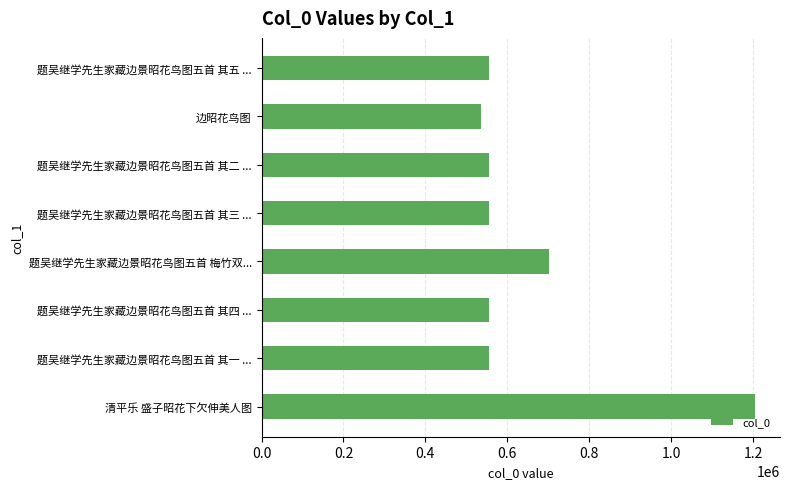

What is the maximum value shown in the chart?

1205515